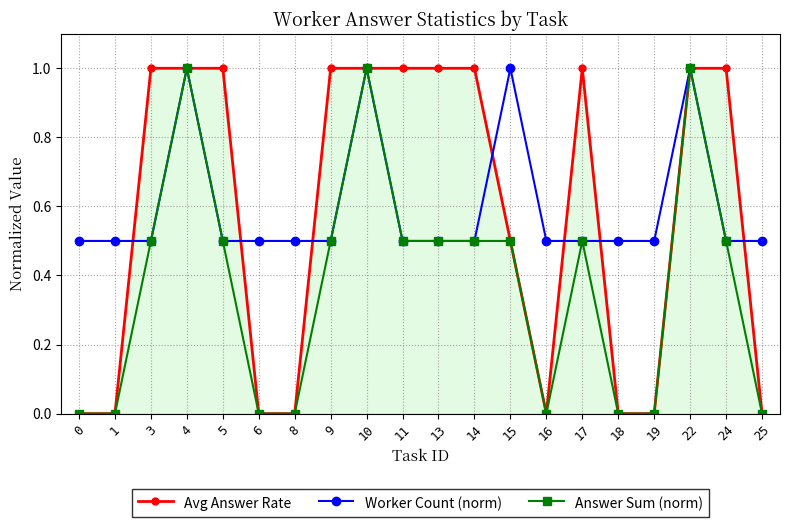

True or false: Worker Count (norm) has more than 0 interior local peaks.

True